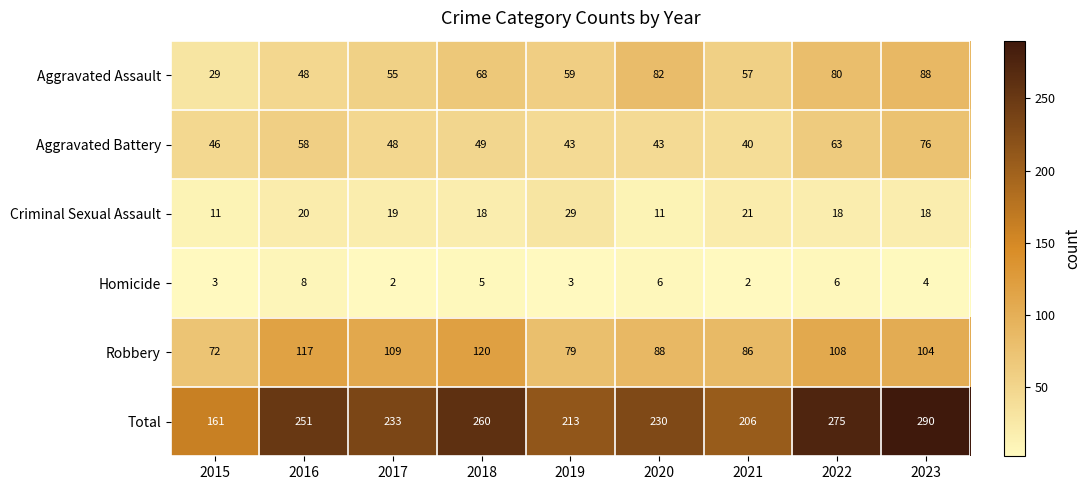

The value of Robbery at 2020 is 18. True or false?

False